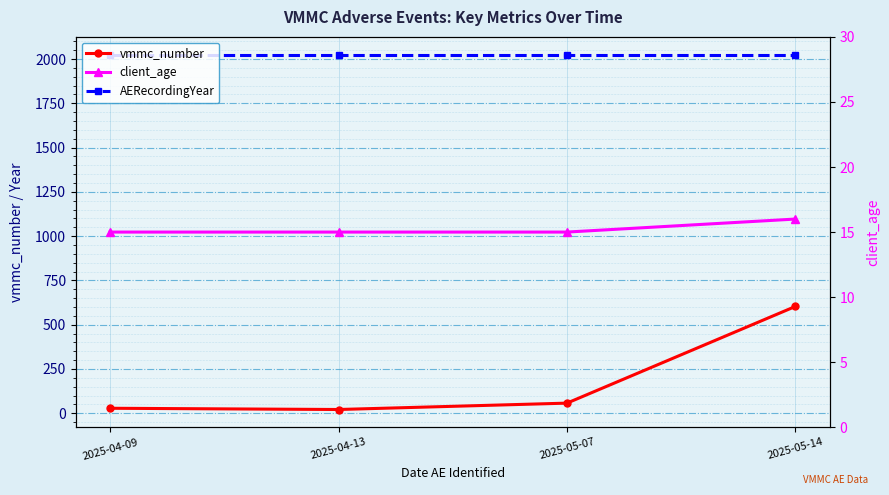

What is the lowest value of the client_age series?

15